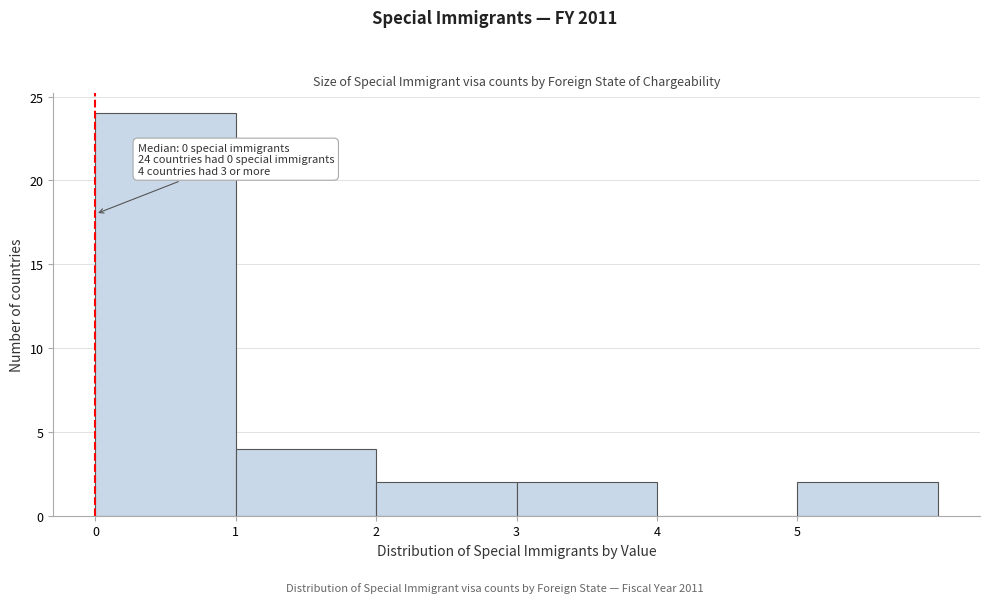

Which range on the x-axis has the tallest bar?

0 to 1